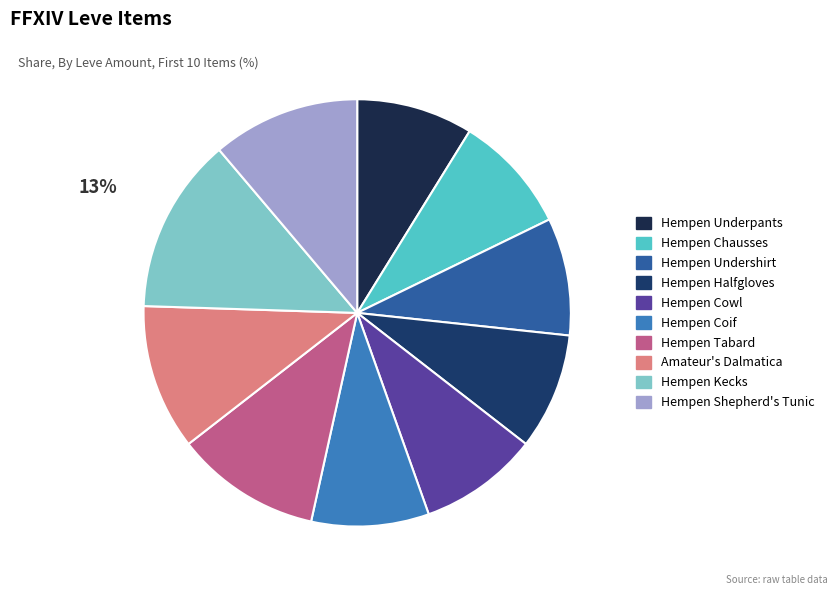

Which slice is the smallest?

Hempen Underpants